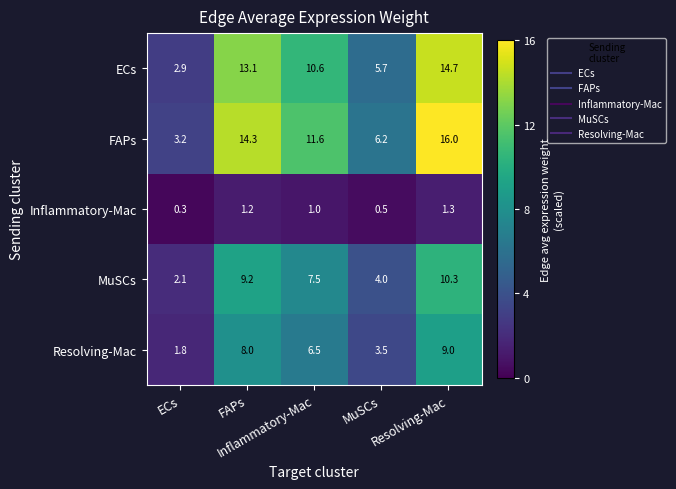

What is the spread (max minus min) of values at Resolving-Mac?

14.7